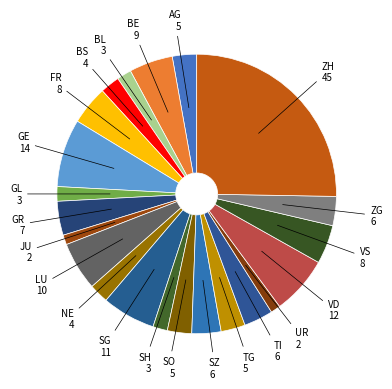

Between VD and TG, which is larger?

VD